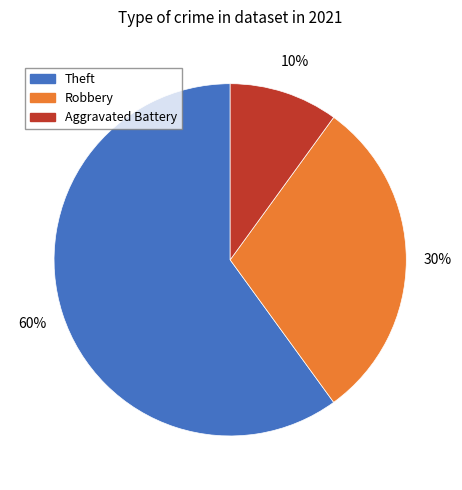

What percentage is the Theft slice, to the nearest percent?

60%